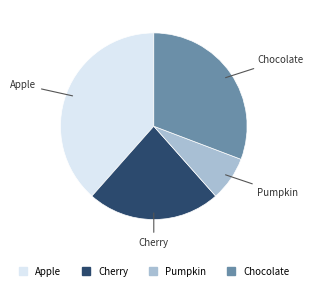

Which category has the biggest portion of the pie?

Apple